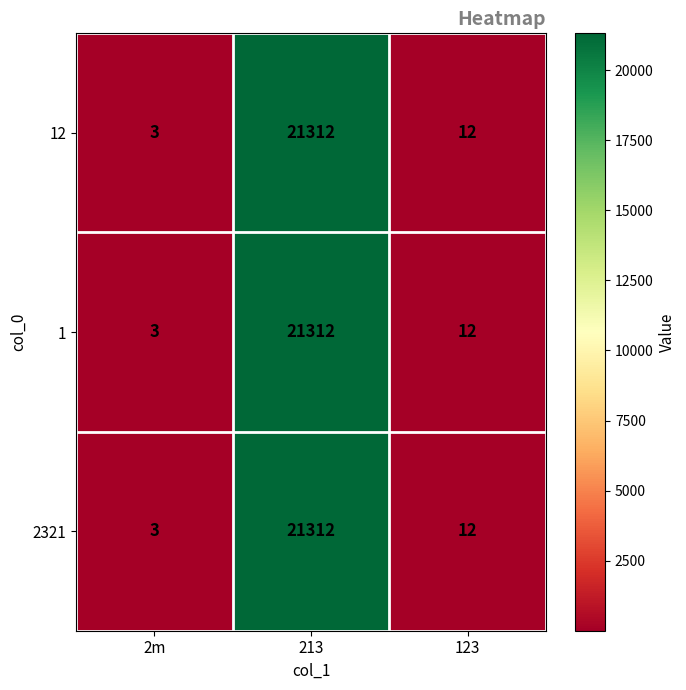

Reading right to left, what are all the values shown in this chart?

12: 12	21312	3
1: 12	21312	3
2321: 12	21312	3